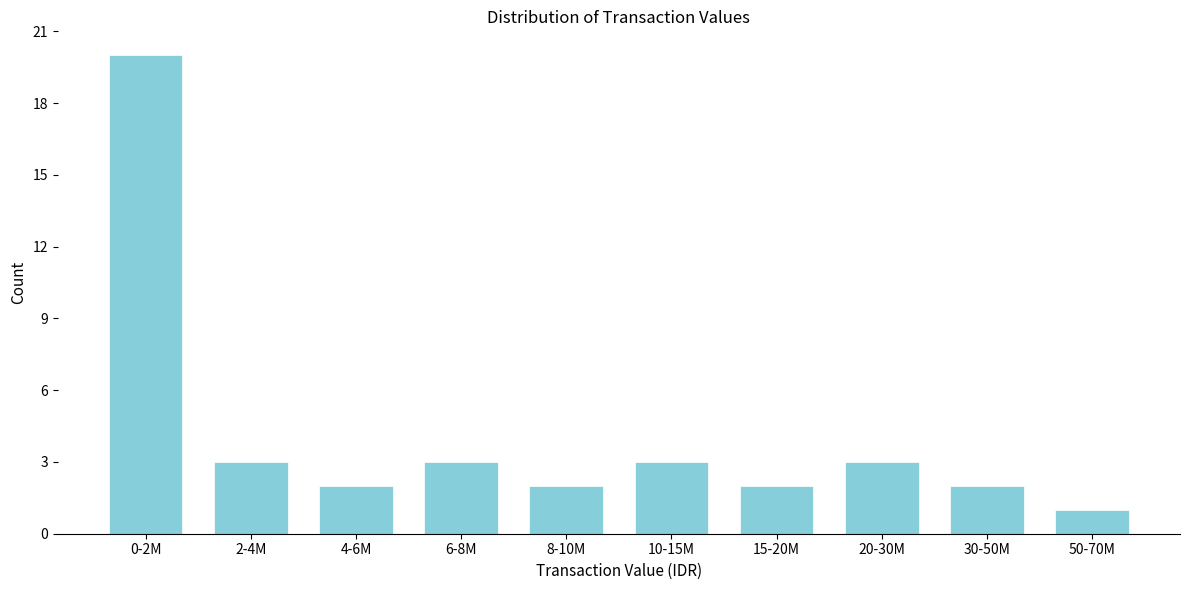

Reading right to left, extract all data points from this chart.

1	2	3	2	3	2	3	2	3	20